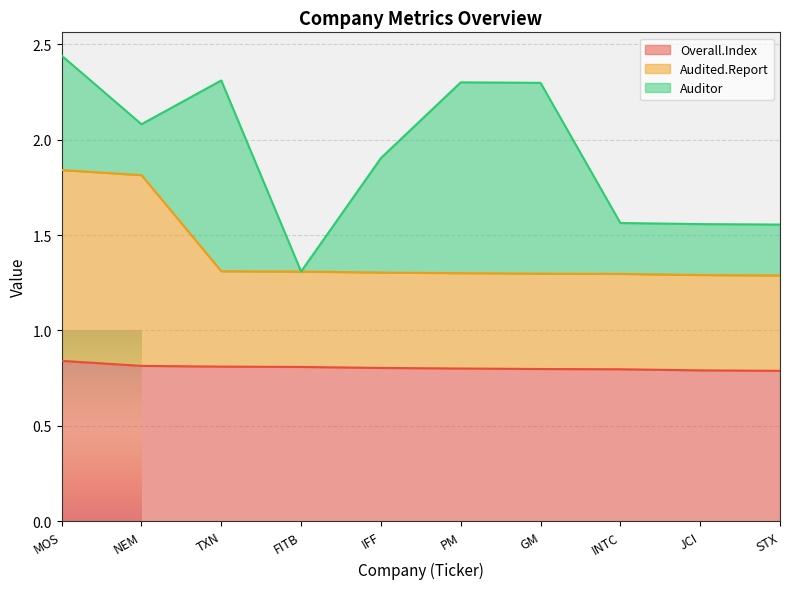

At which category is the sum across all series the highest?

MOS